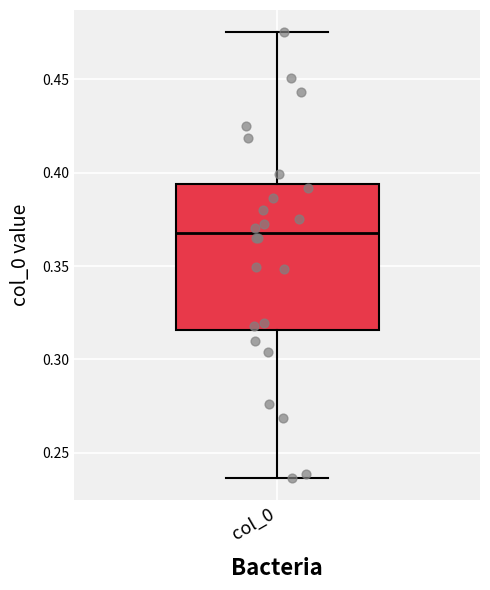

Read this box plot against the y-axis: the position of the median line, the range covered by the box, and the ends of both whiskers. The values are not printed on the chart, so give them approximately, as read against the axis.

median 0.370, box 0.315 to 0.395, whiskers 0.235 to 0.475